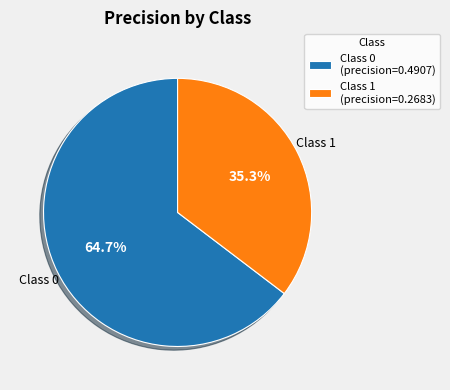

Does any single category account for the majority?

Yes